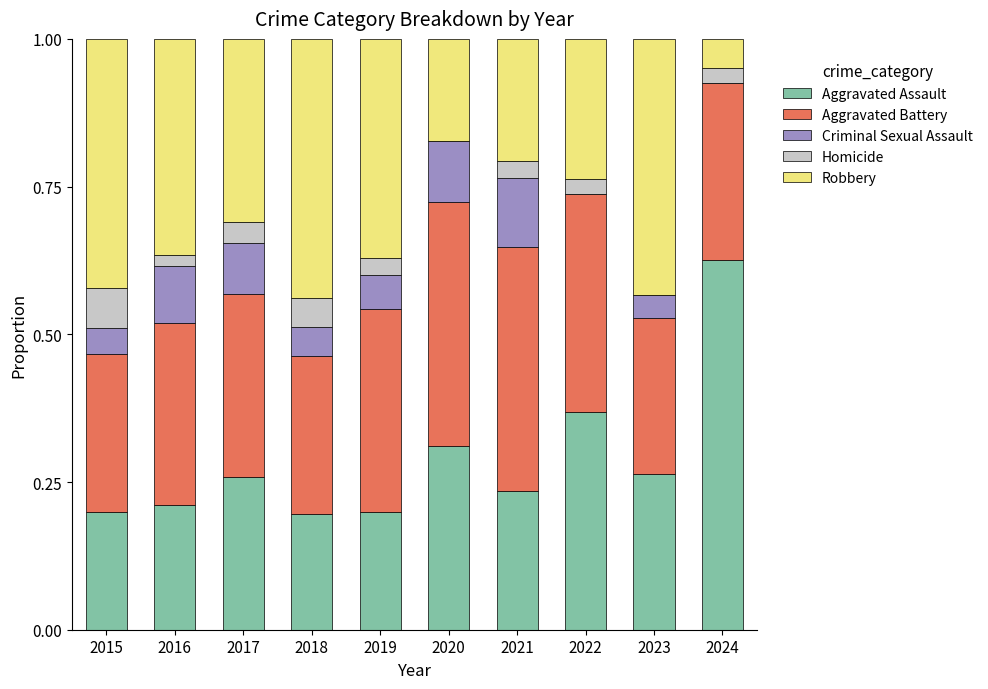

What is the total value across all series at 2016?

1.0